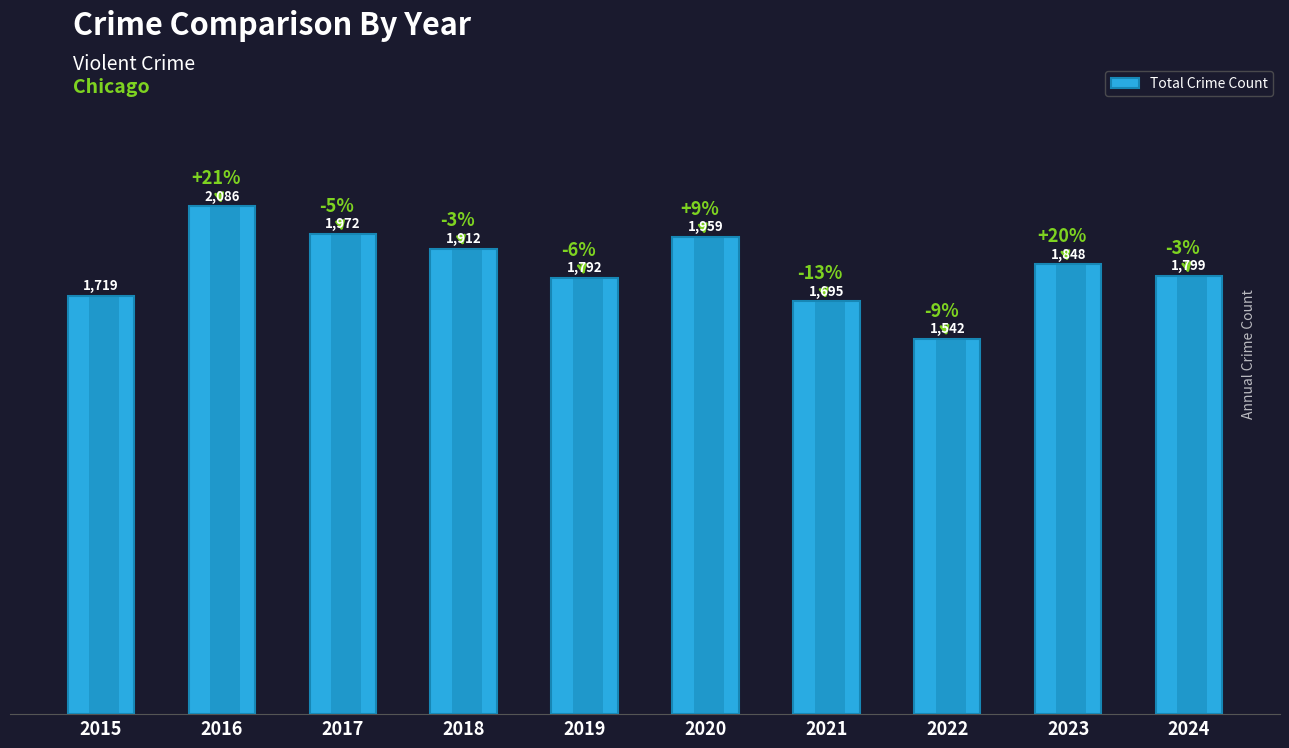

Rank the categories by value from lowest to highest.

2022, 2021, 2015, 2019, 2024, 2023, 2018, 2020, 2017, 2016